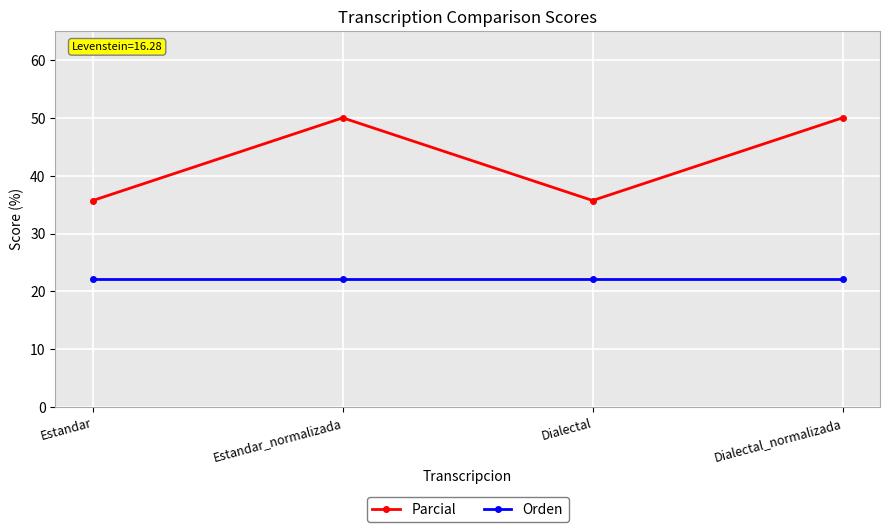

Reading right to left, list all the values displayed in this chart.

Parcial: 50.0	35.7	50.0	35.7
Orden: 22.2	22.2	22.2	22.2